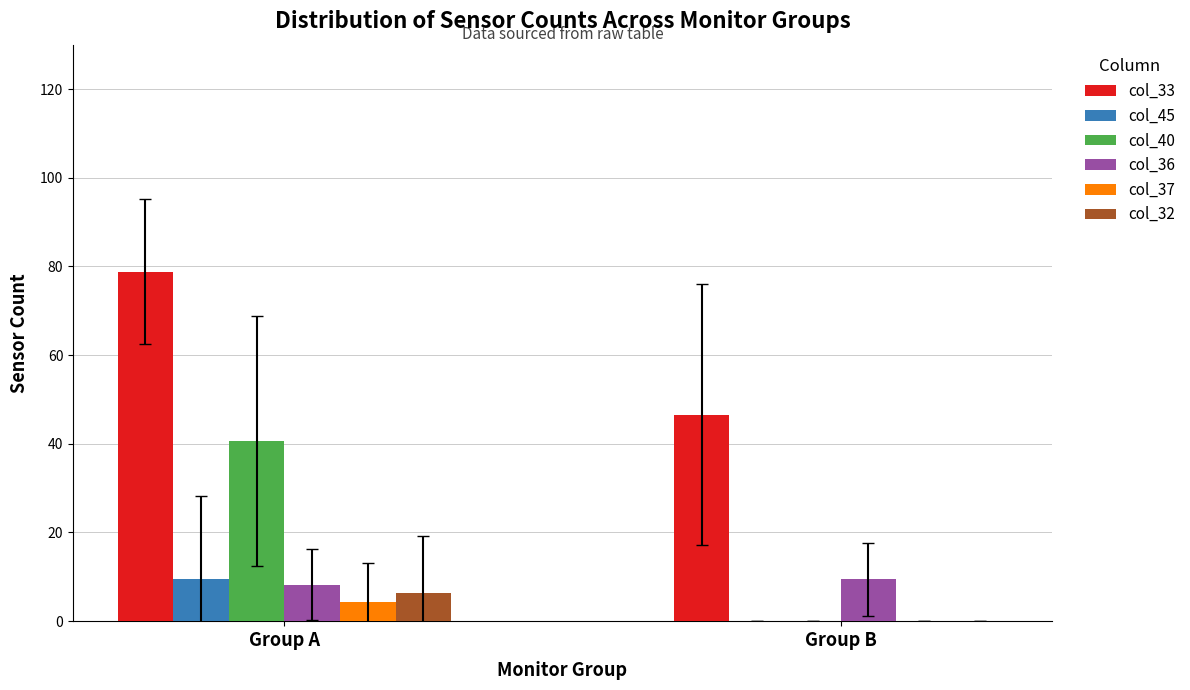

Is it true that col_37 equals 0 at 4?

True